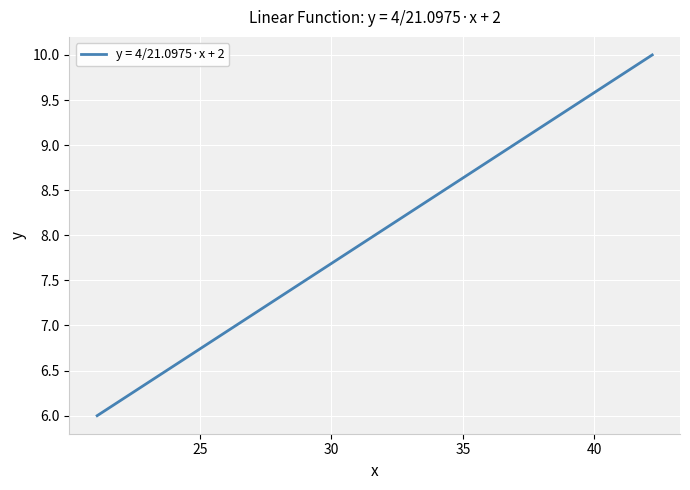

What is the minimum value shown in the chart?

6.0